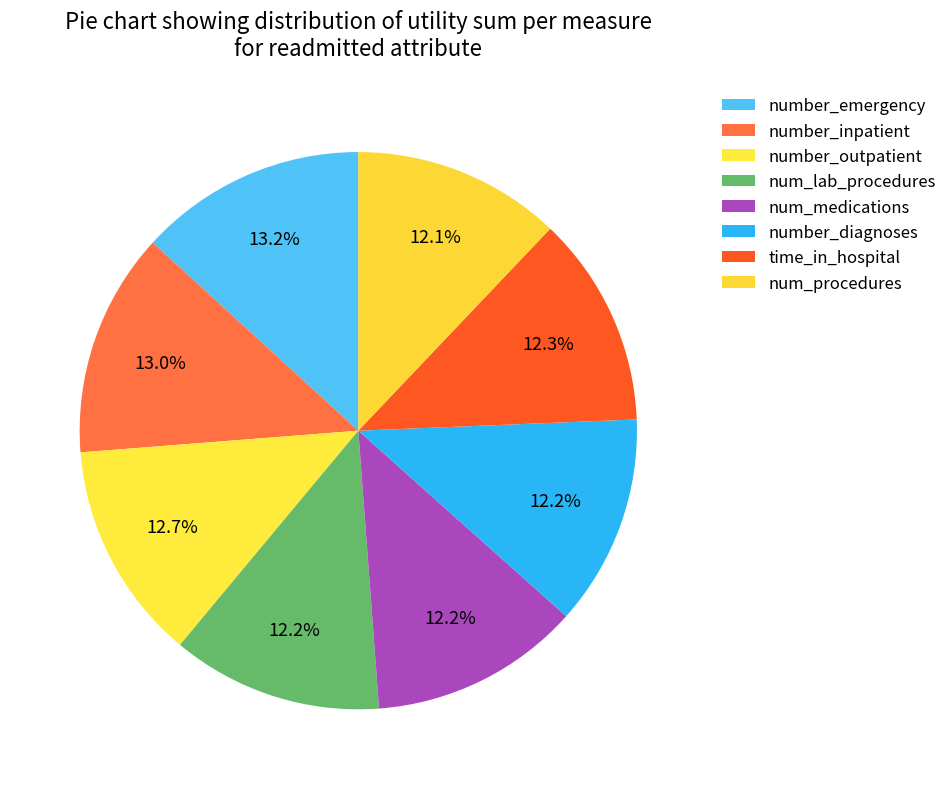

How many segments does this pie chart have?

8